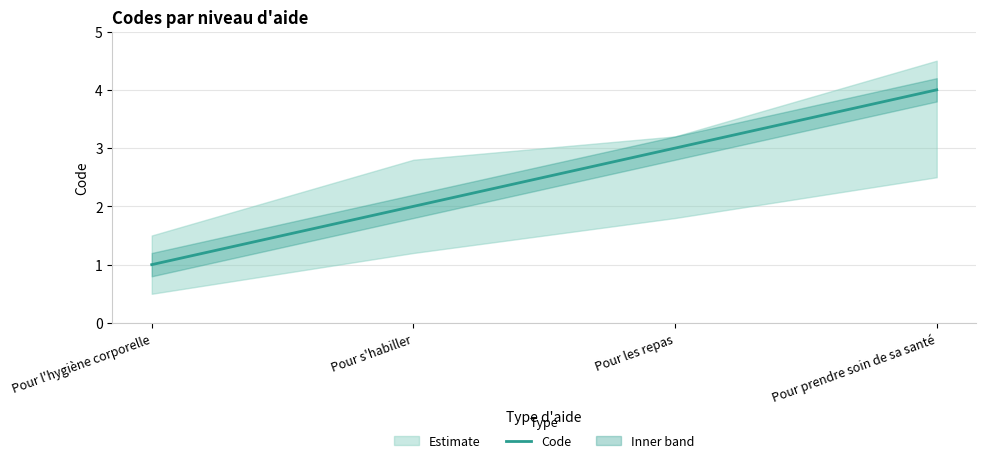

Reading left to right, extract all data points from this chart.

Pour l'hygiène corporelle=1	Pour s'habiller=2	Pour les repas=3	Pour prendre soin de sa santé=4